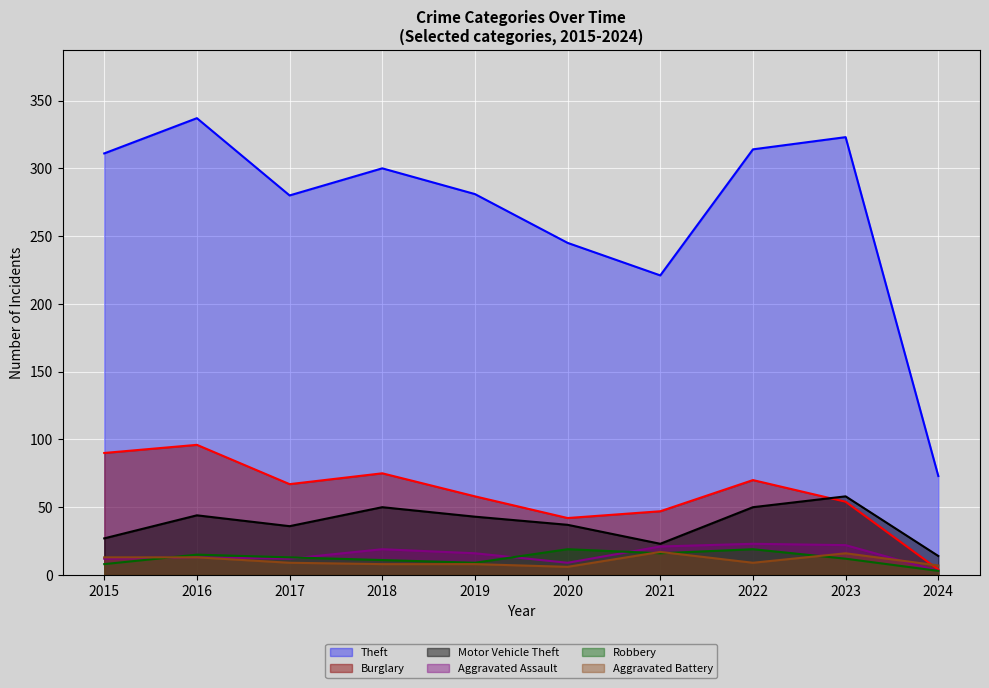

Where is Motor Vehicle Theft nearest to the value 36?

2017